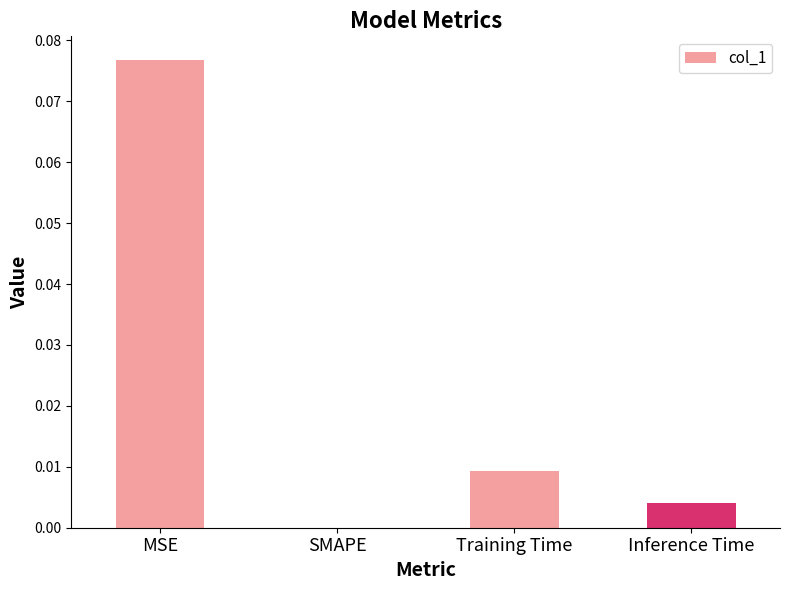

At which category does the chart reach its peak across all series?

MSE